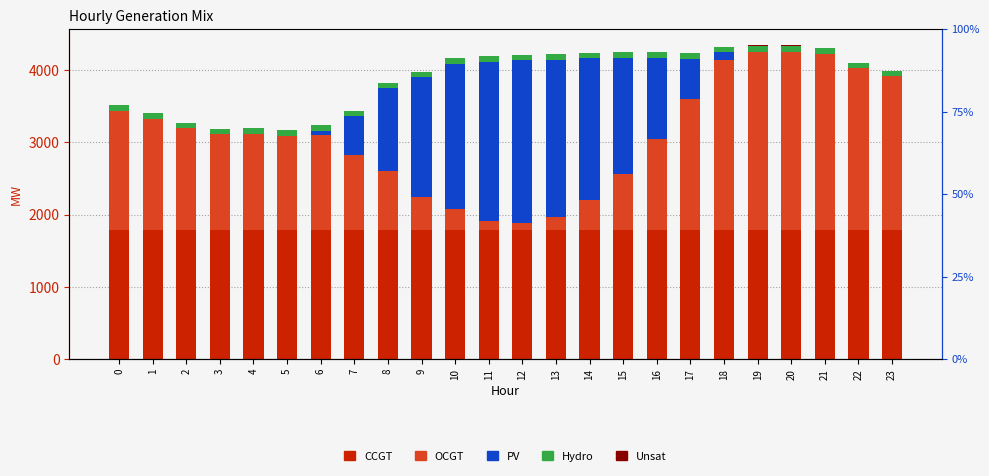

Reading left to right, what are all the values shown in this chart?

CCGT: 0=1787	1=1787	2=1787	3=1787	4=1787	5=1787	6=1787	7=1787	8=1787	9=1787	10=1787	11=1787	12=1787	13=1787	14=1787	15=1787	16=1787	17=1787	18=1787	19=1787	20=1787	21=1787	22=1787	23=1787
OCGT: 0=1647	1=1542	2=1406	3=1323	4=1330	5=1303	6=1309	7=1042	8=813	9=460	10=296	11=130	12=98	13=182	14=416	15=774	16=1263	17=1808	18=2361	19=2467	20=2467	21=2440	22=2241	23=2131
PV: 0=0	1=0	2=0	3=0	4=0	5=1	6=62	7=535	8=1151	9=1653	10=2003	11=2199	12=2254	13=2176	14=1963	15=1610	16=1119	17=566	18=98	19=5	20=0	21=0	22=0	23=0
Hydro: 0=78	1=78	2=78	3=78	4=78	5=78	6=78	7=78	8=78	9=78	10=78	11=78	12=78	13=78	14=78	15=78	16=78	17=78	18=78	19=78	20=78	21=78	22=78	23=78
Unsat: 0=0	1=0	2=0	3=0	4=0	5=0	6=0	7=0	8=0	9=0	10=0	11=0	12=0	13=0	14=0	15=0	16=0	17=0	18=0	19=15	20=19	21=0	22=0	23=0